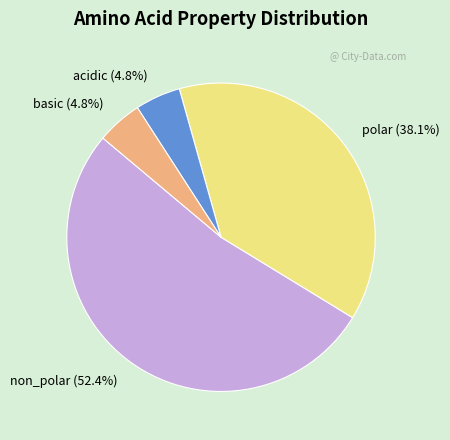

Which slice is the largest?

non_polar